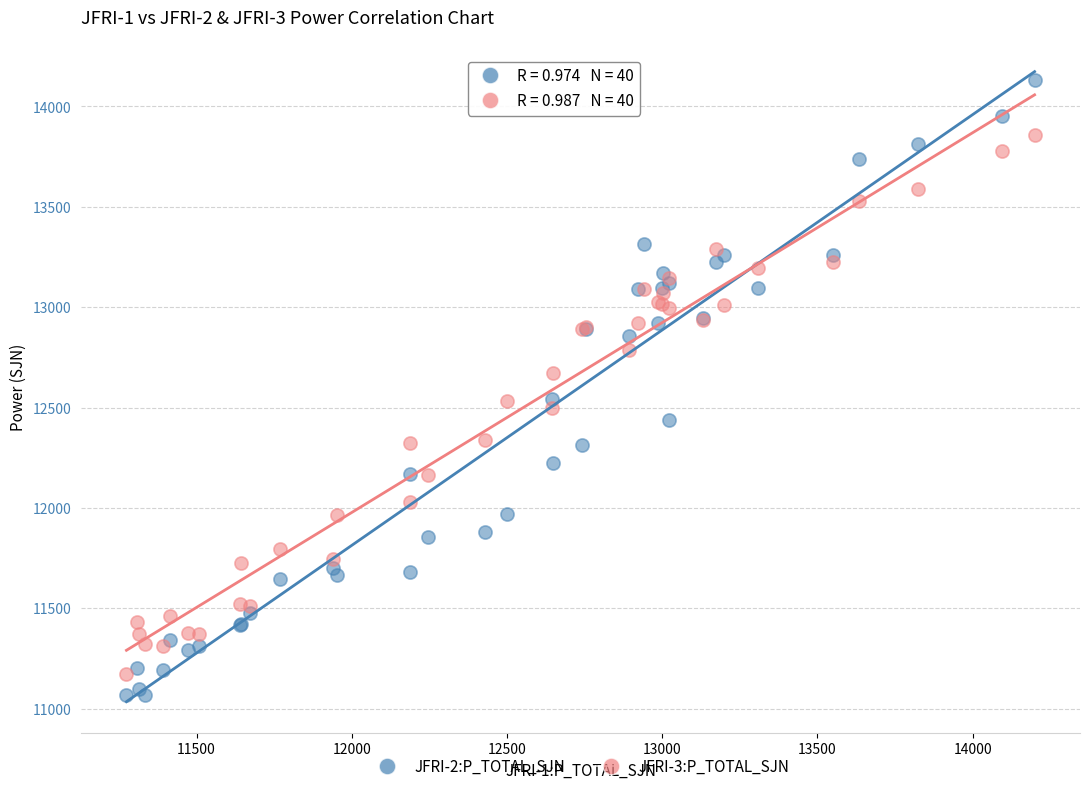

What is the X range (max minus min) for the scatter plot?

2925.3